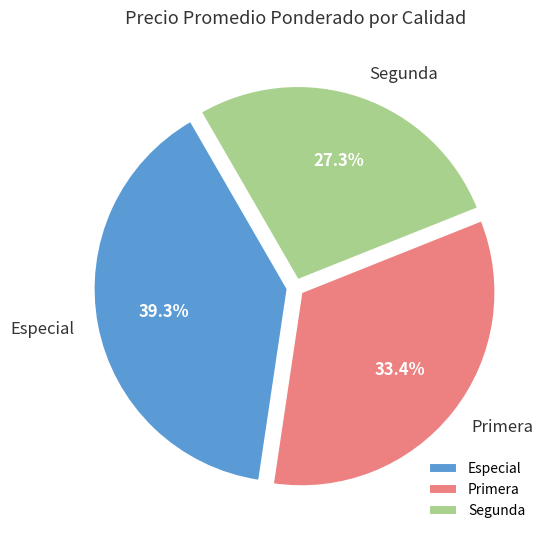

To the nearest percent, what is the combined percentage of Segunda and Especial?

67%